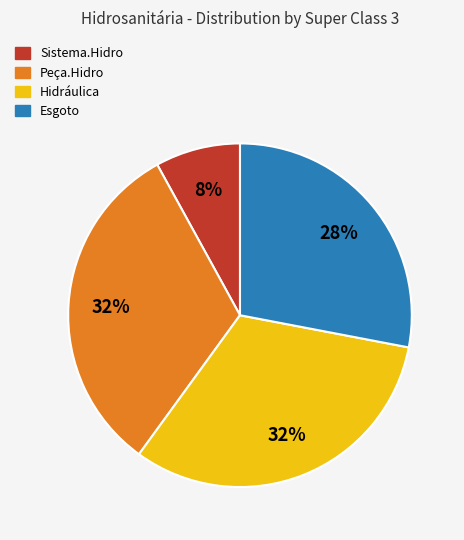

Is there any slice that represents more than half of the pie?

No